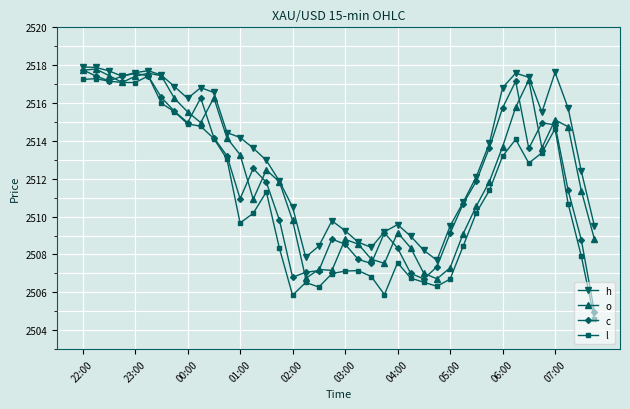

True or false: h and l cross at least once.

False